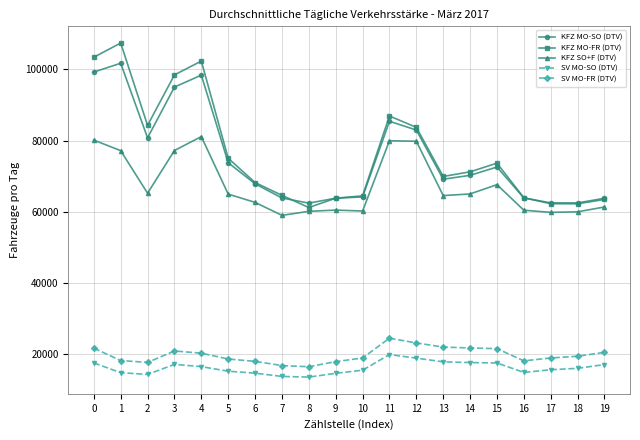

What is the total value across all series at 18?

220010